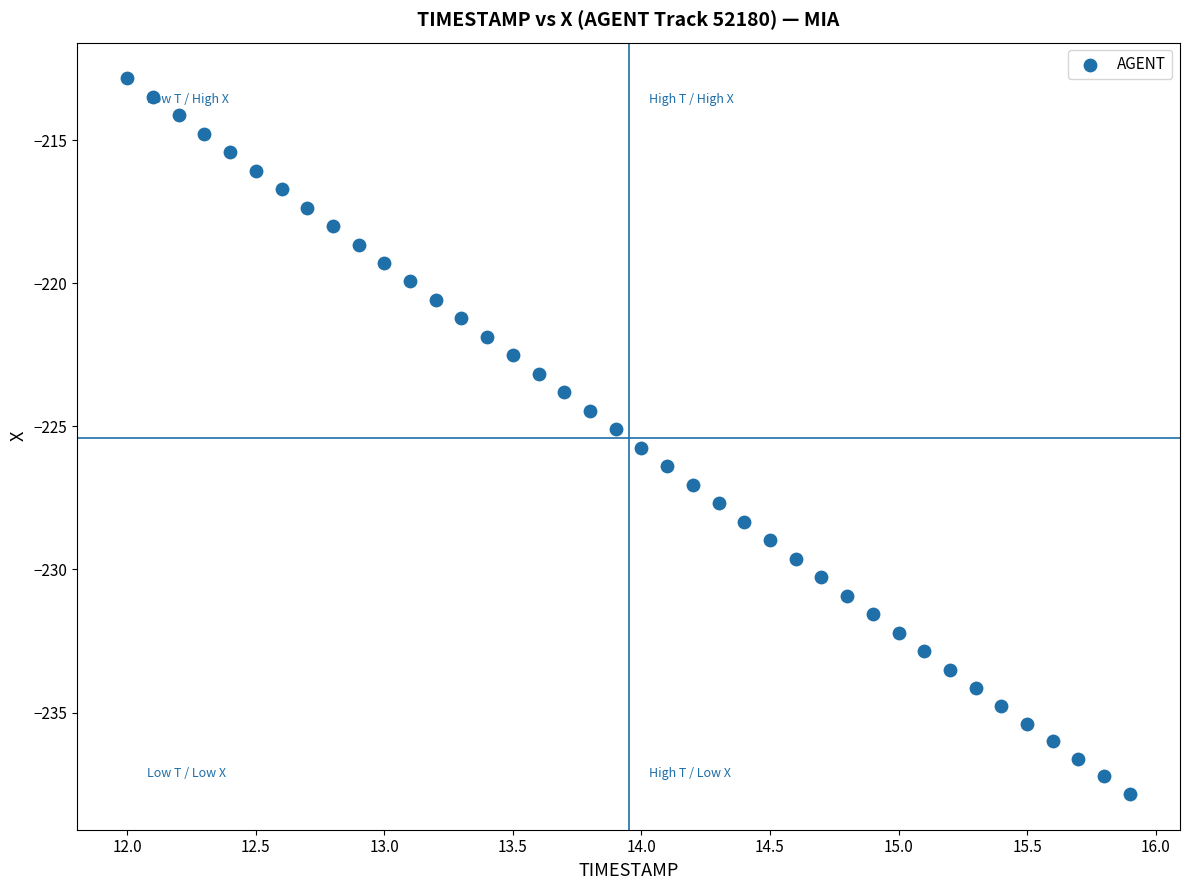

What is the range of X values (max minus min)?

3.9